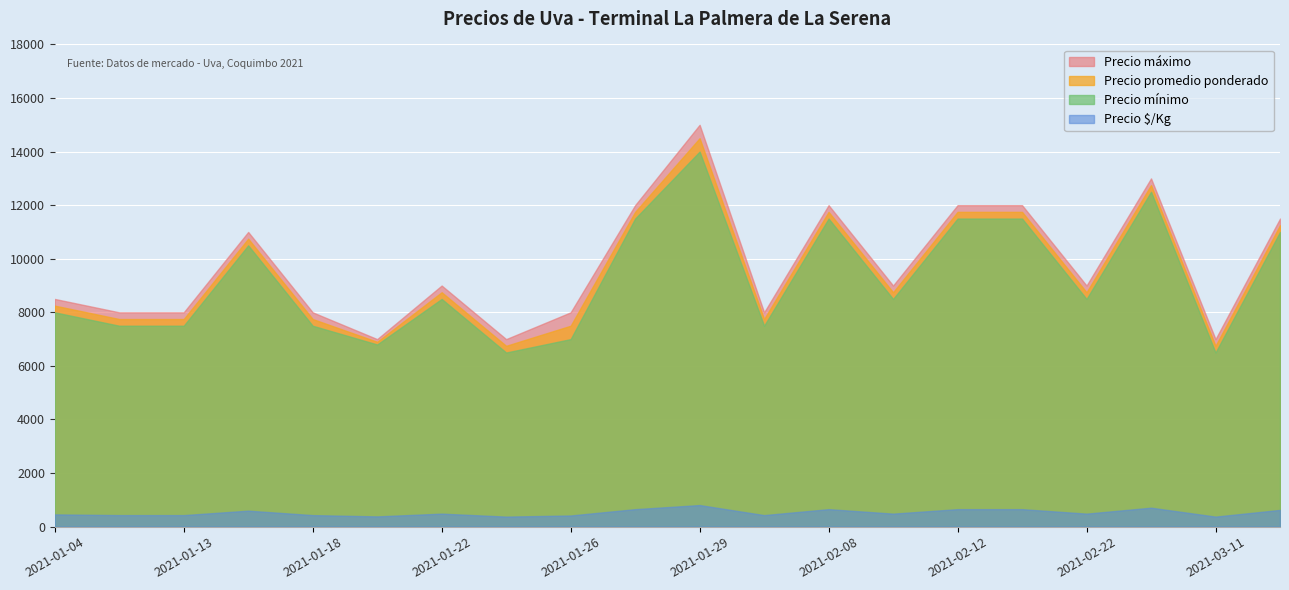

What is the lowest value of the Precio mínimo series?

6500